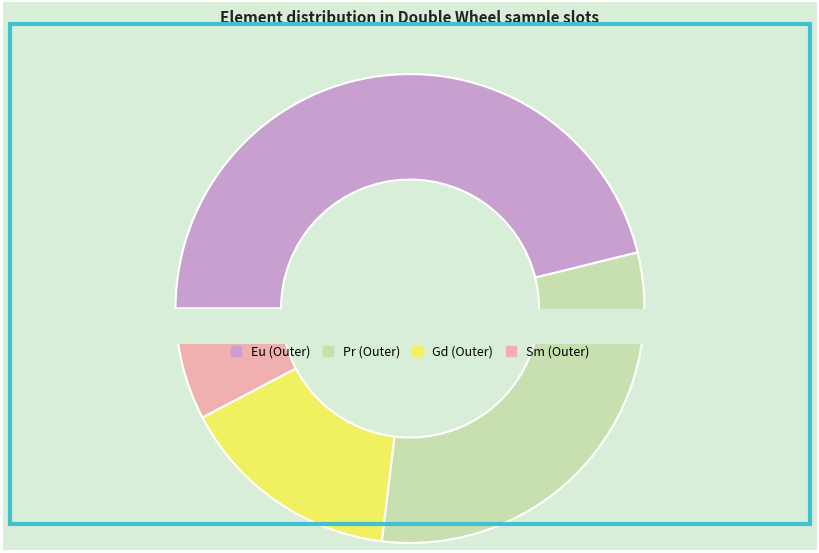

To the nearest percent, what is the combined percentage of Gd (Outer) and Sm (Outer)?

23%